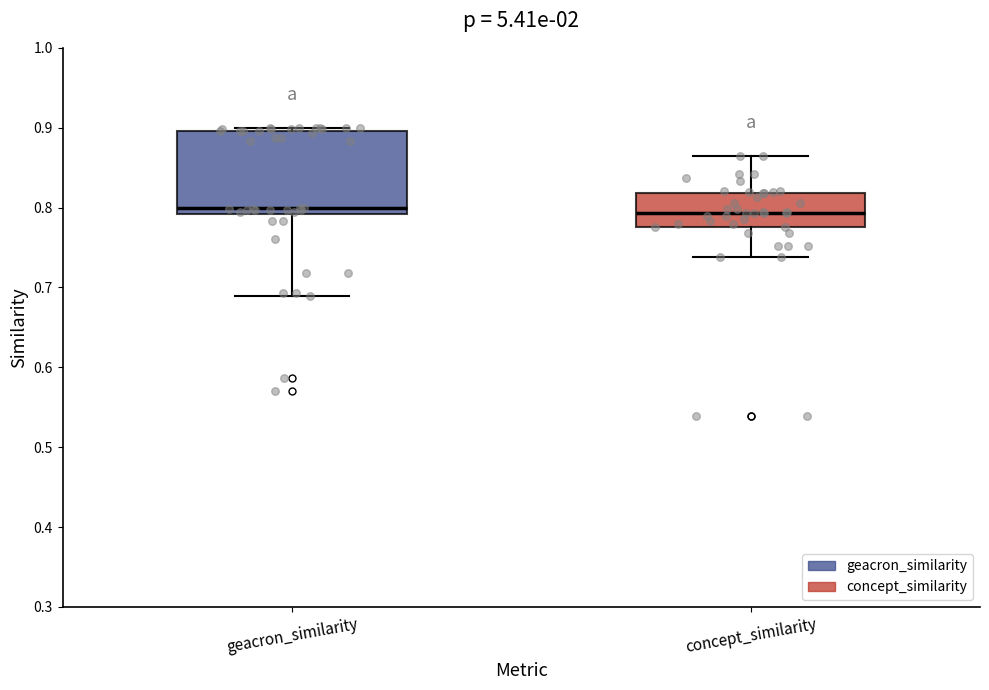

Comparing the boxes themselves (not the whiskers), which one is the tallest?

geacron_similarity